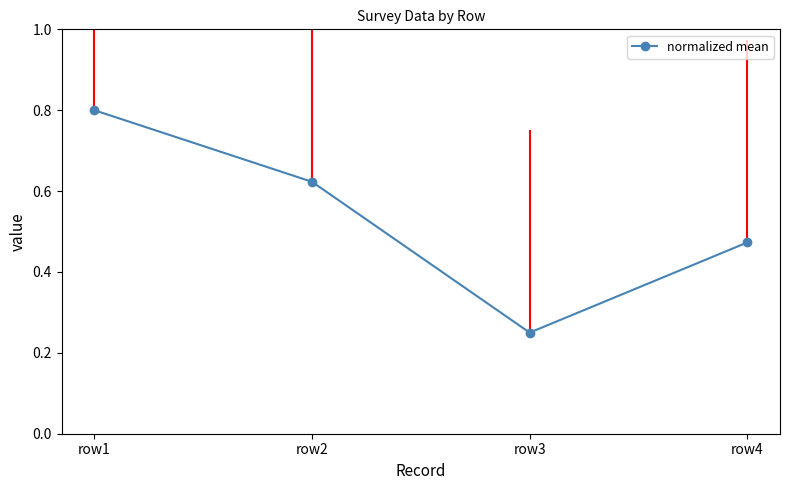

Where is the data nearest to the value 0?

row3